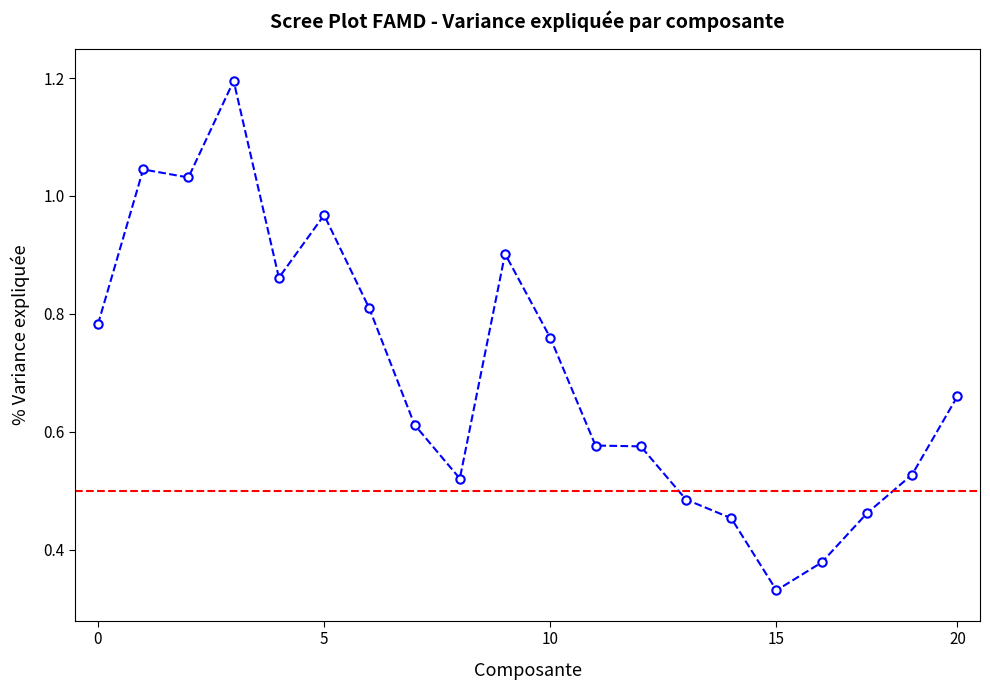

What is the maximum value shown in the chart?

1.2